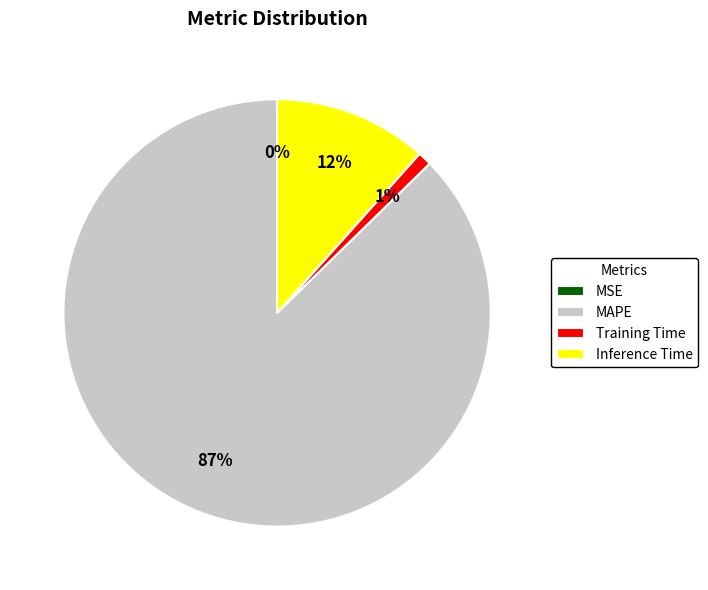

Which category accounts for the majority?

MAPE